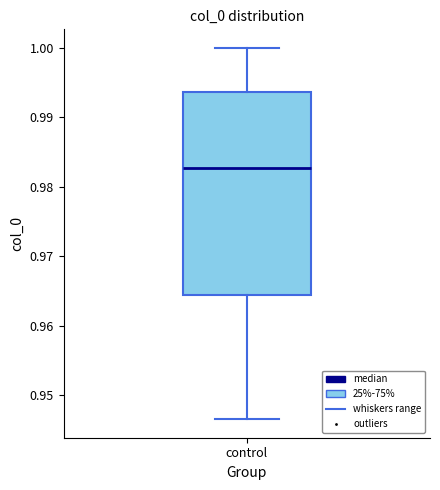

Where does the lower whisker of the box for control end on the y-axis? The values are not printed on the chart, so give them approximately, as read against the axis.

0.947